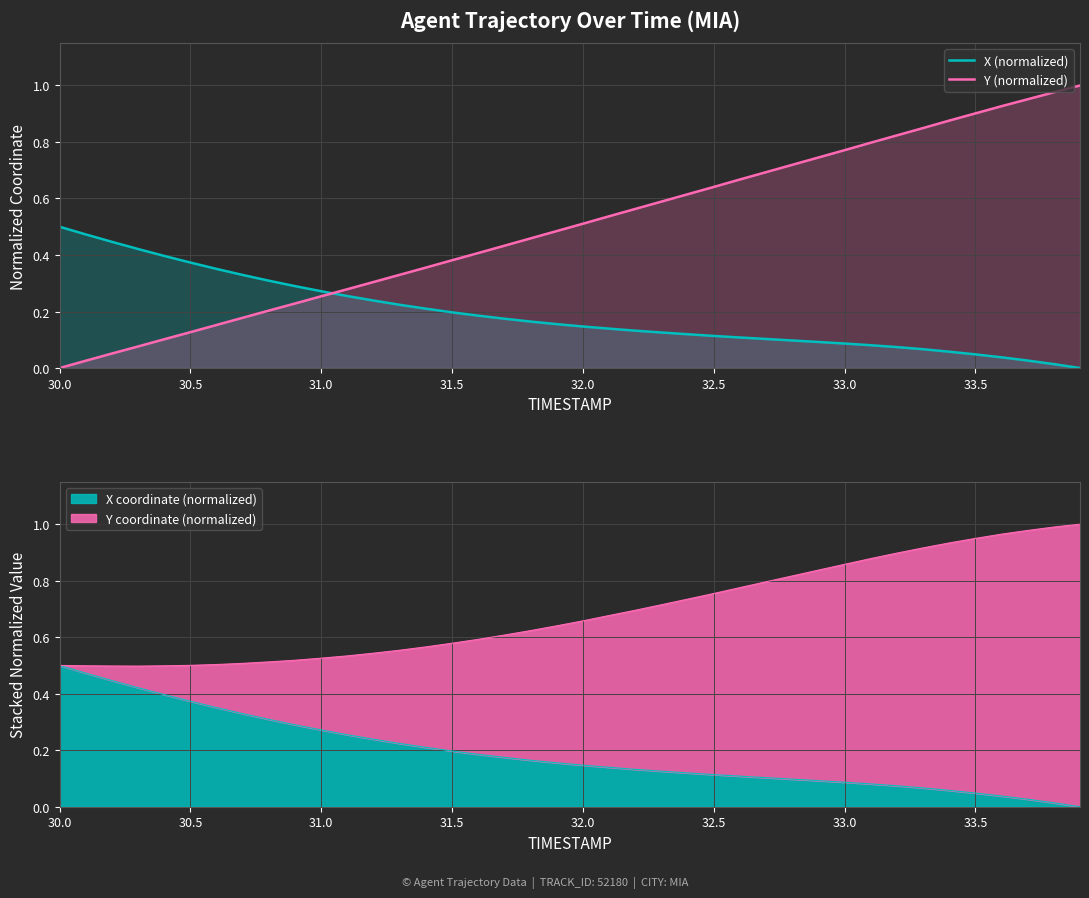

What is the difference between the maximum and minimum values in the Y (normalized) series?

1.0